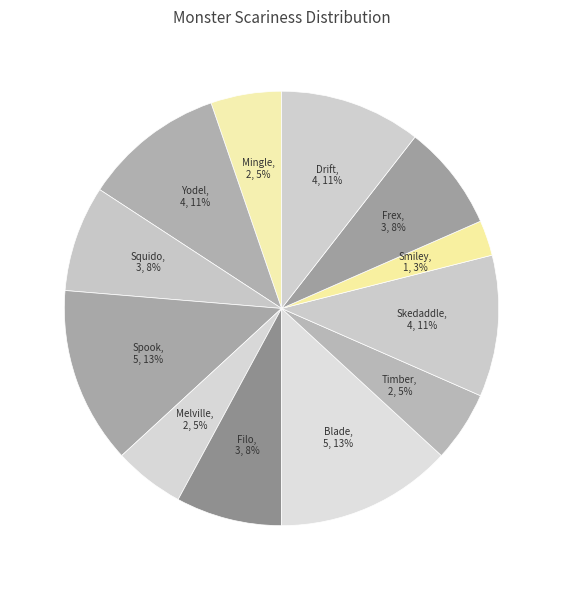

To the nearest percent, what is the average slice percentage?

8%